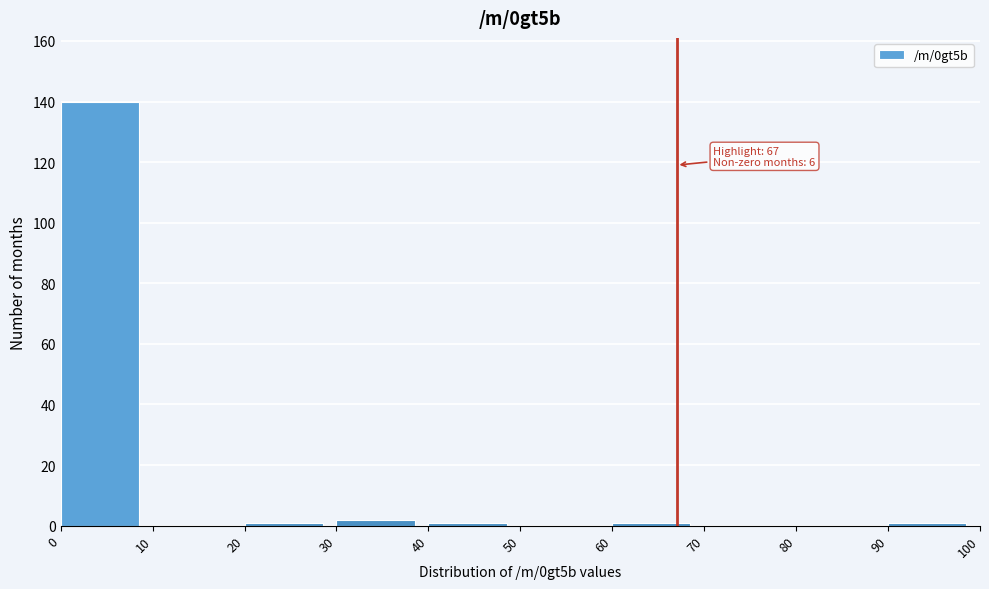

Over which range of the x-axis is the bar tallest?

0 to 10